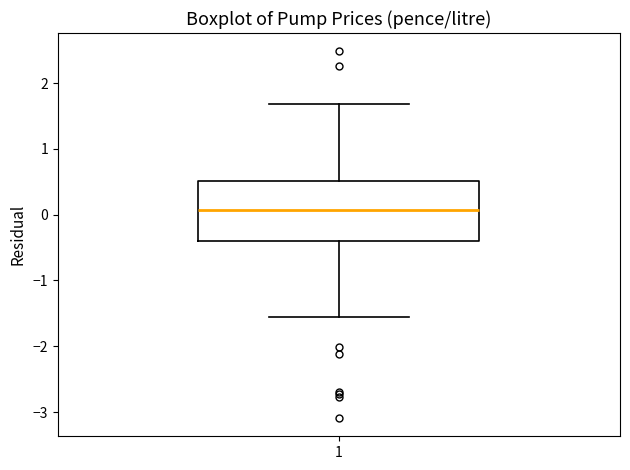

Read this box plot against the y-axis: the position of the median line, the range covered by the box, and the ends of both whiskers. The values are not printed on the chart, so give them approximately, as read against the axis.

median 0.1, box -0.4 to 0.5, whiskers -1.6 to 1.7